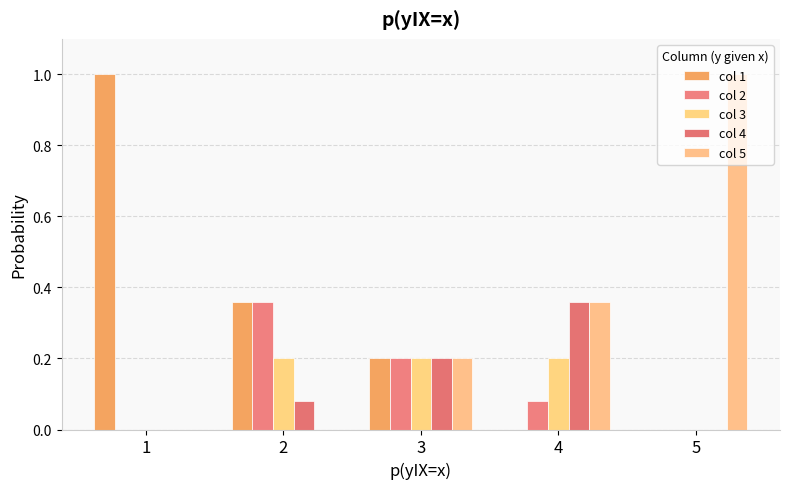

Is it true that col 3 equals 0.0 at 1?

True